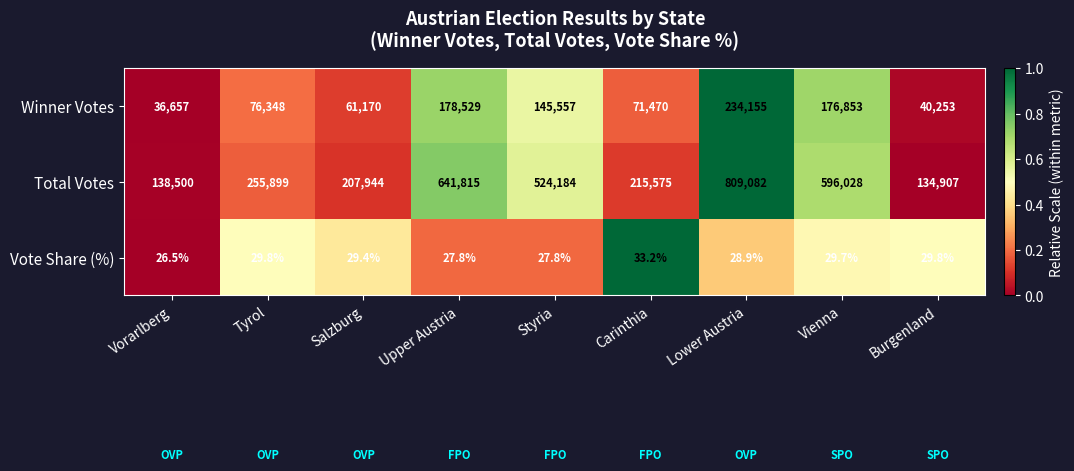

What is the approximate value of Vote Share (%) at Vienna?

29.7